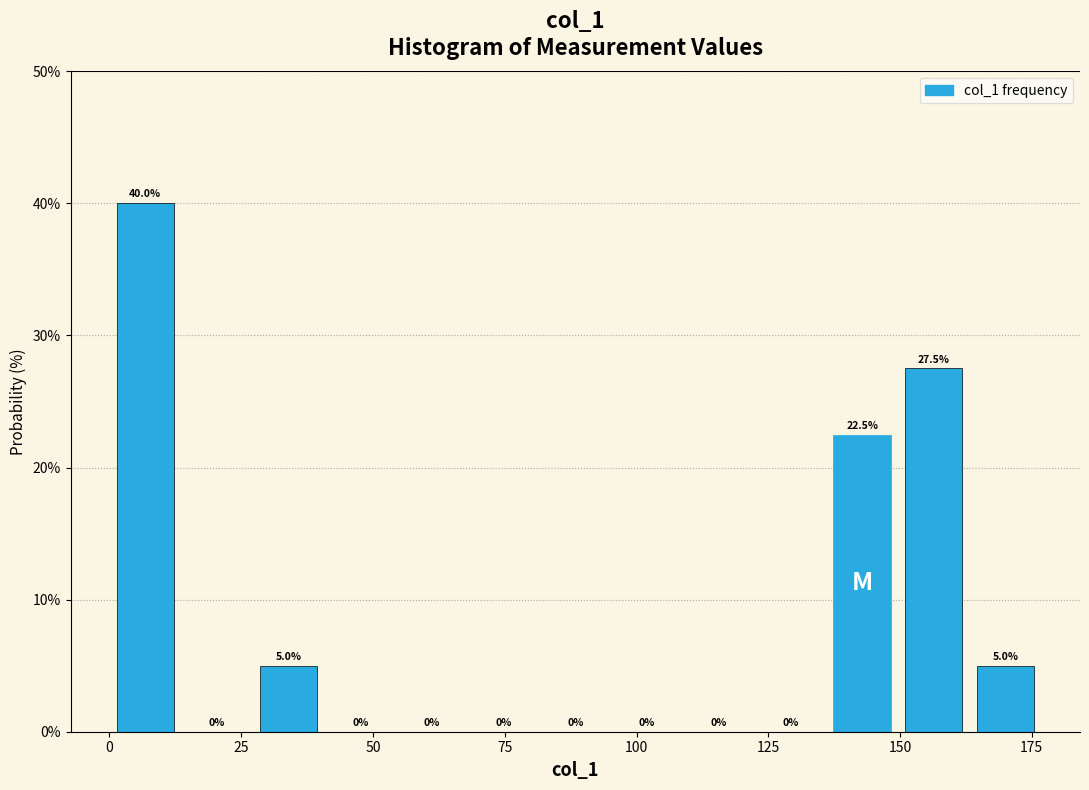

Around what value on the x-axis is the tallest bar? Give the approximate position of its centre, as read against the axis.

5